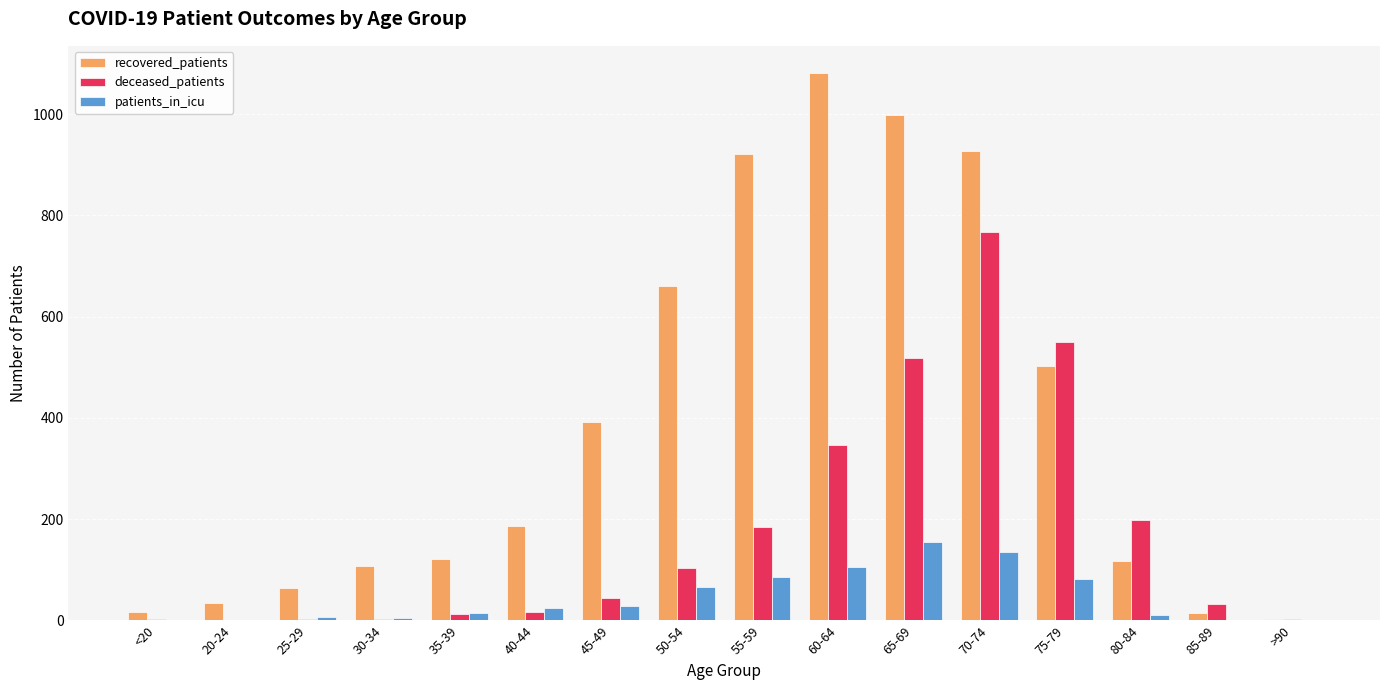

How many groups of bars are there?

16